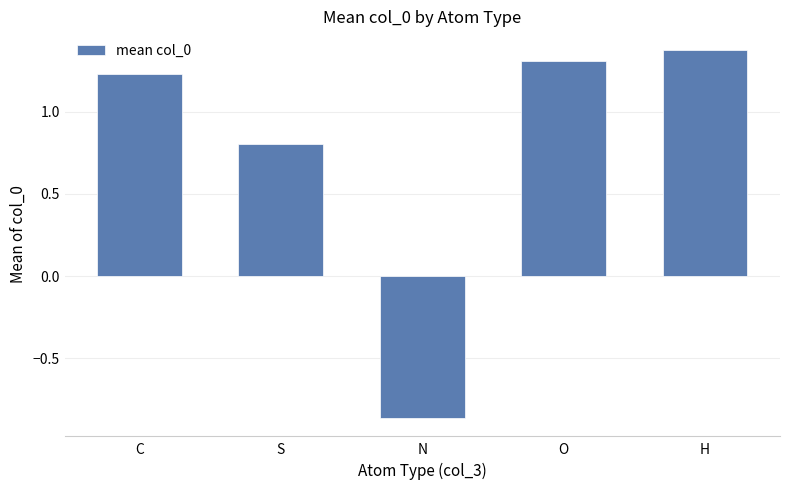

What is the difference between the values at H and N?

2.2